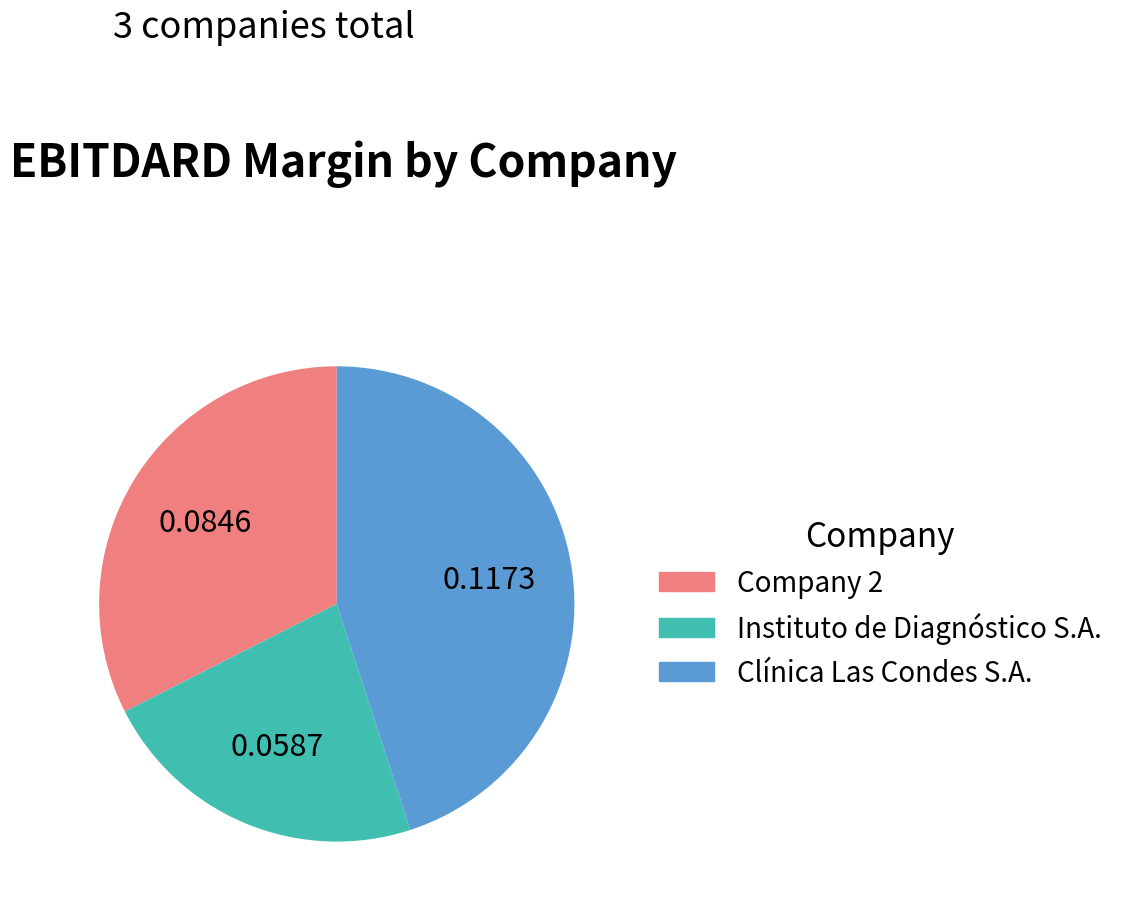

Which slice is the smallest?

Instituto de Diagnóstico S.A.